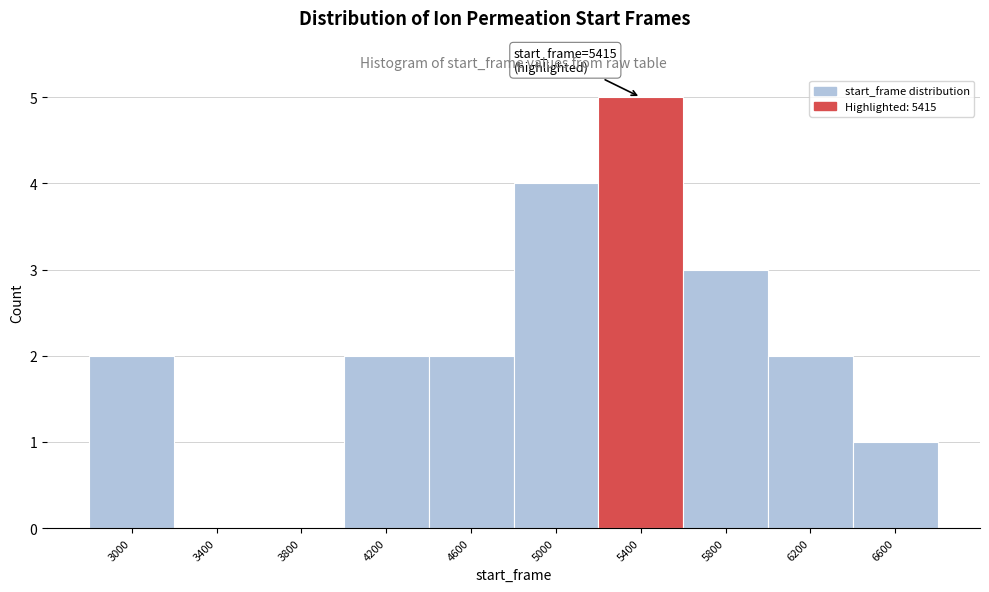

Reading left to right, transcribe all the data shown in this chart.

3000=2	3400=0	3800=0	4200=2	4600=2	5000=4	5400=5	5800=3	6200=2	6600=1